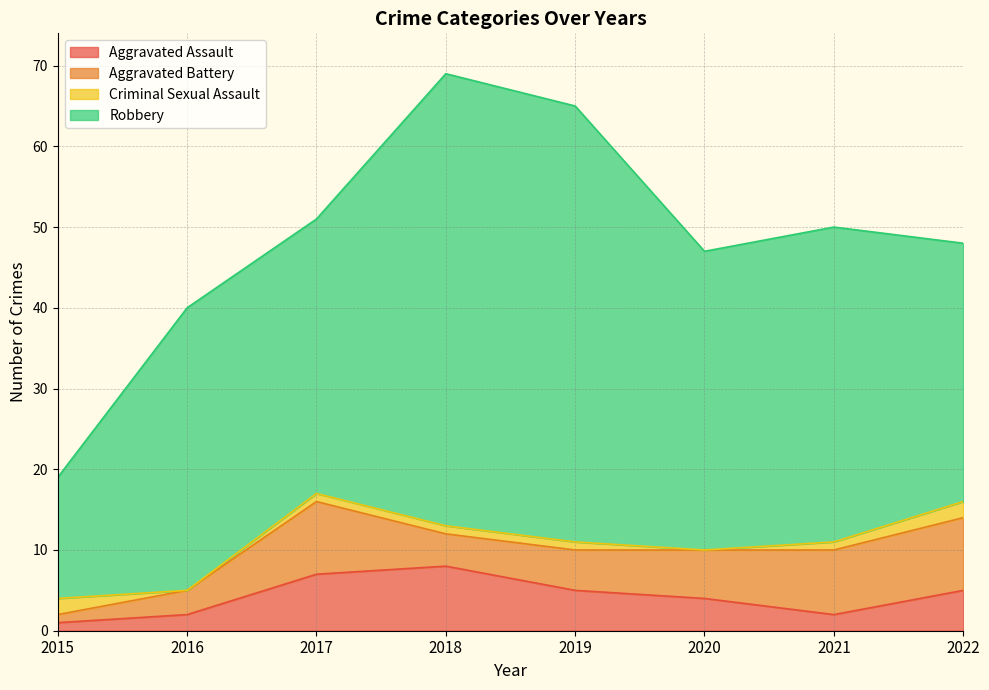

What is the difference between the maximum and minimum values in the Robbery series?

41